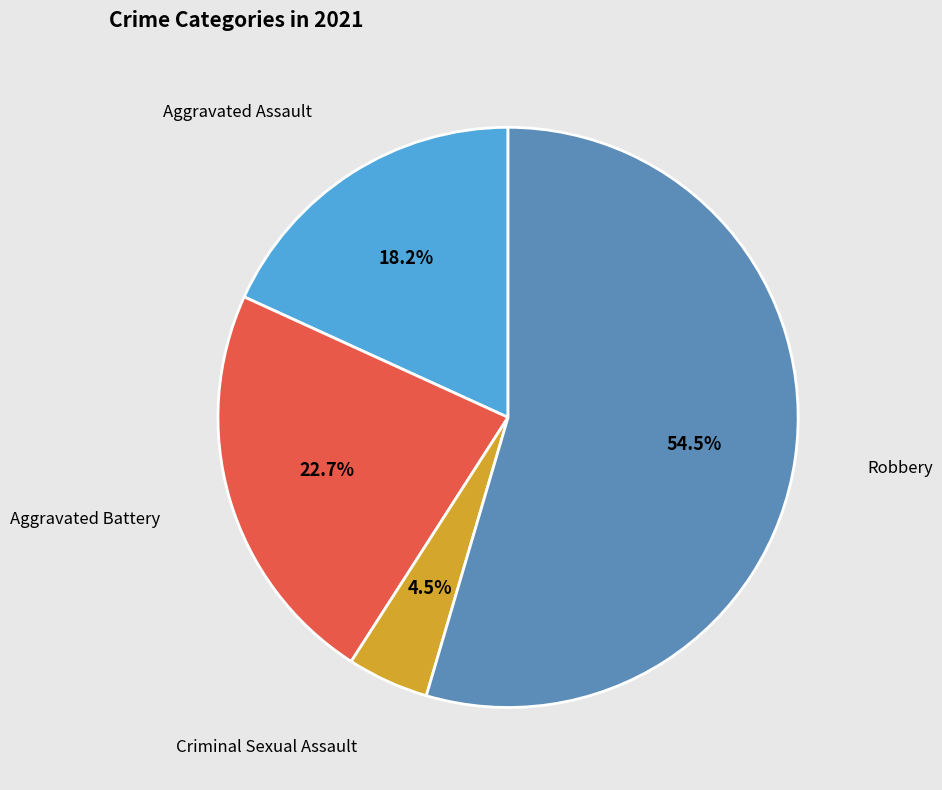

Count the number of slices in the pie.

4